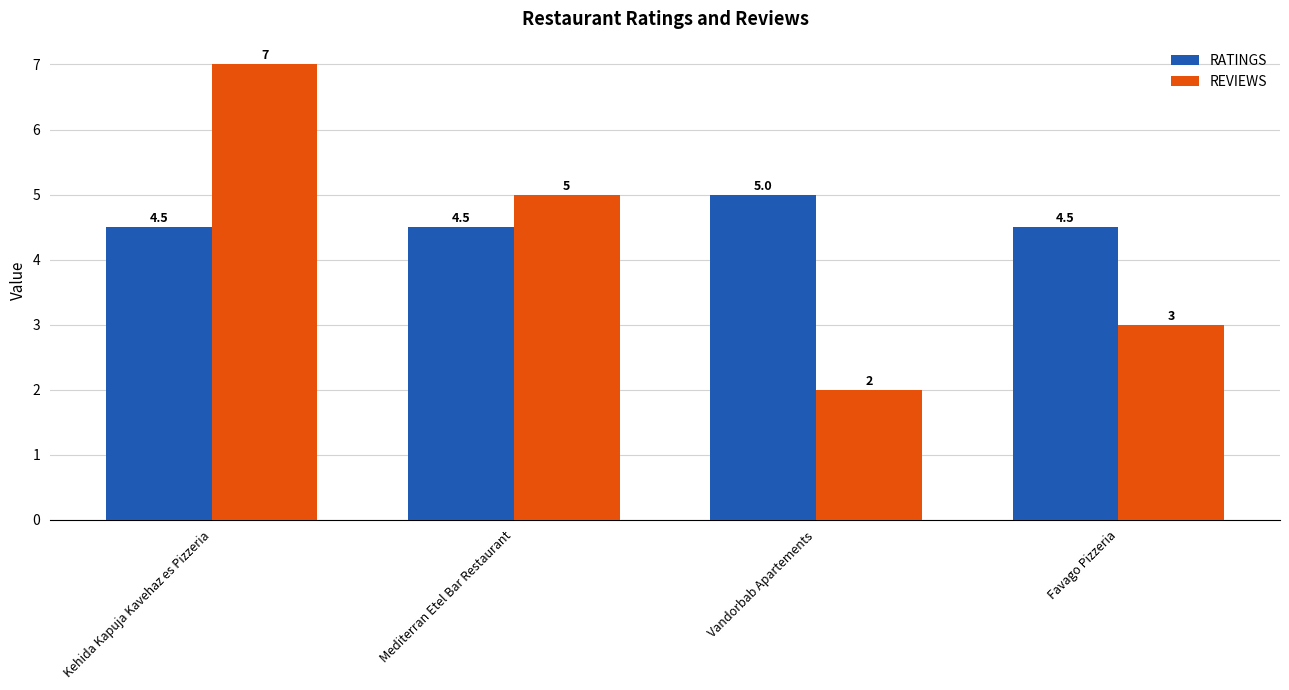

Is the value of RATINGS at Favago Pizzeria greater than the value of REVIEWS at Mediterran Etel Bar Restaurant?

No